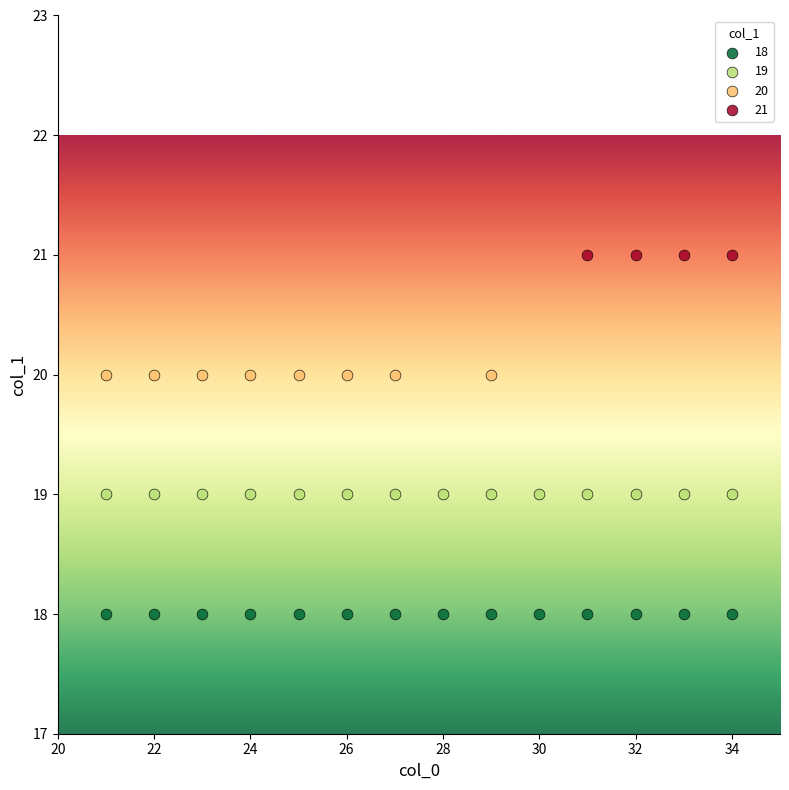

Which series reaches the minimum Y coordinate?

18